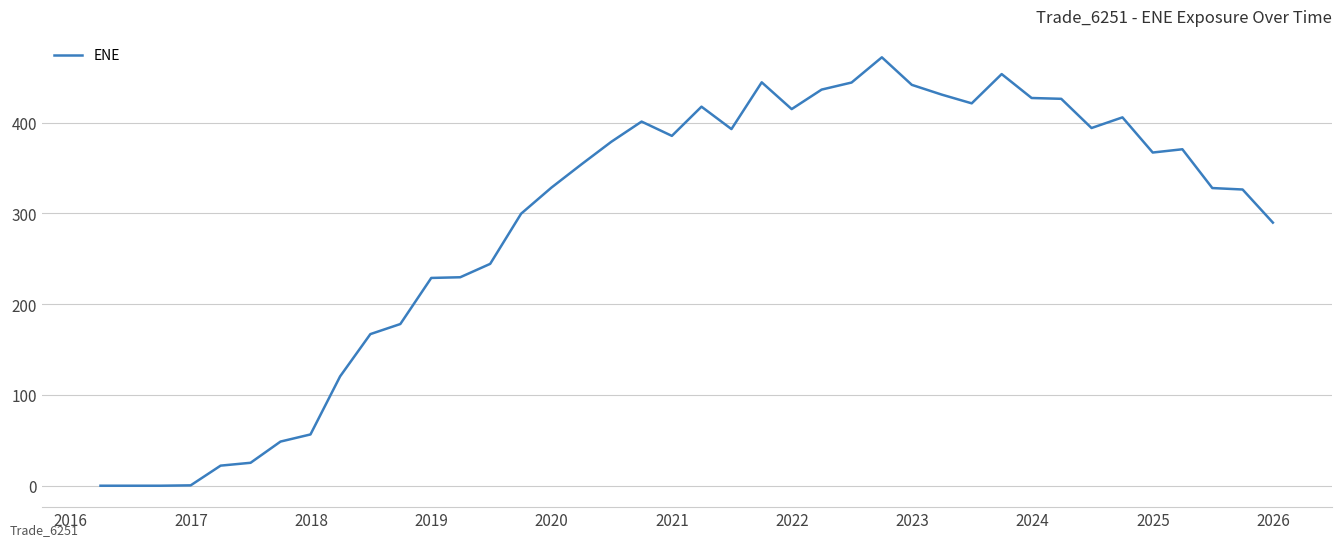

What is the difference between the maximum and minimum values?

471.9